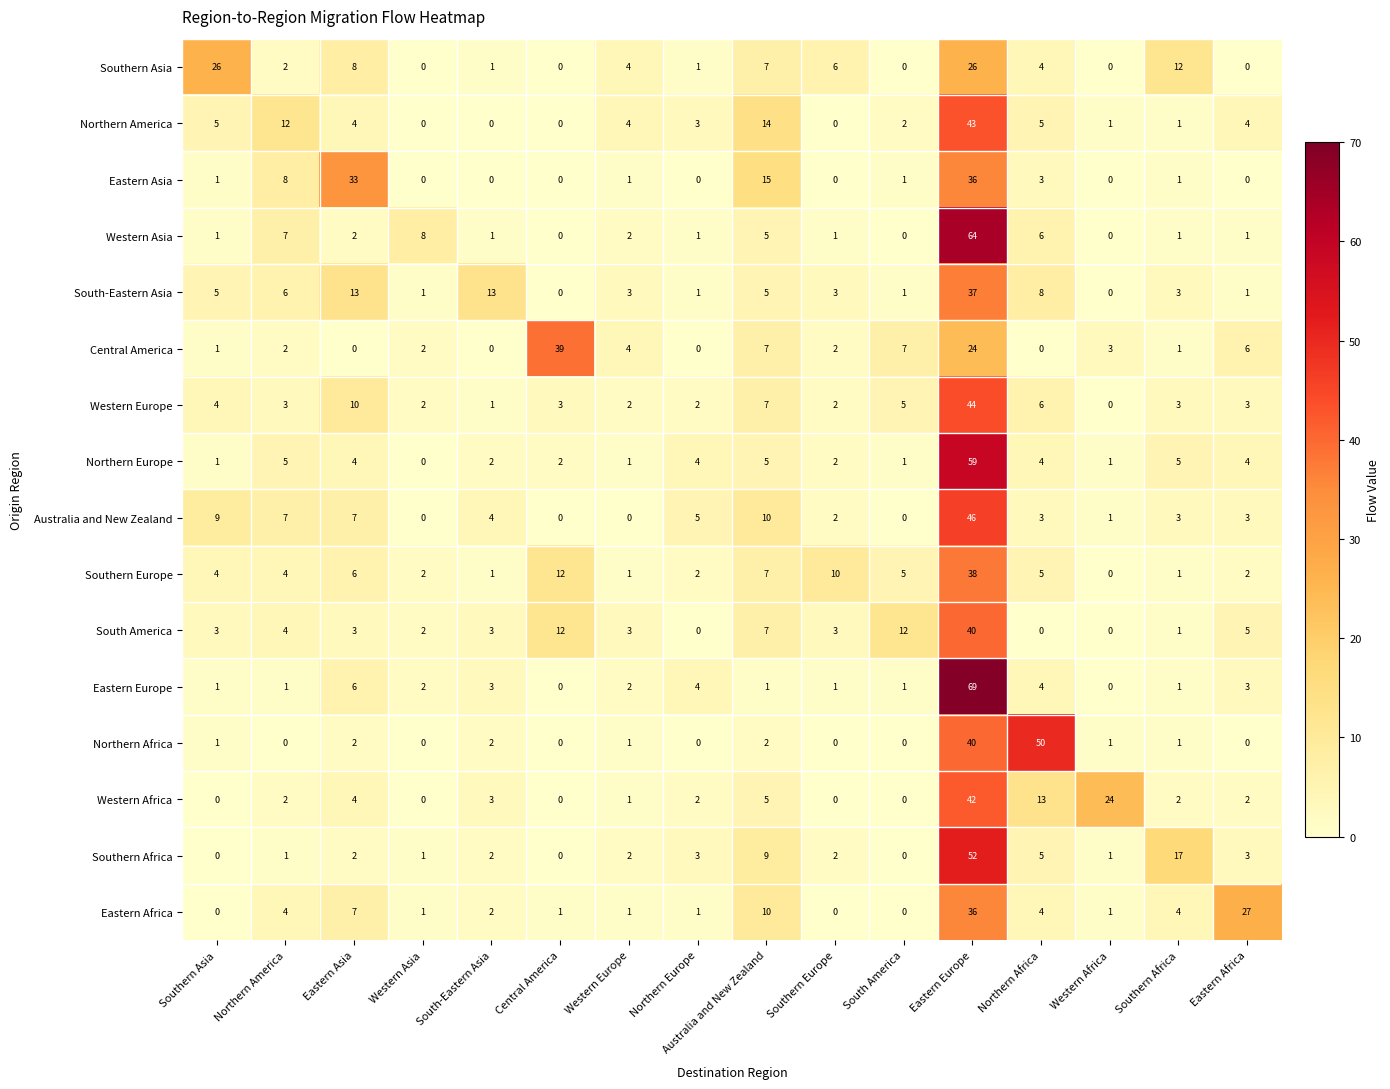

What is the approximate value of Australia and New Zealand at Southern Asia, to the nearest 10?

10